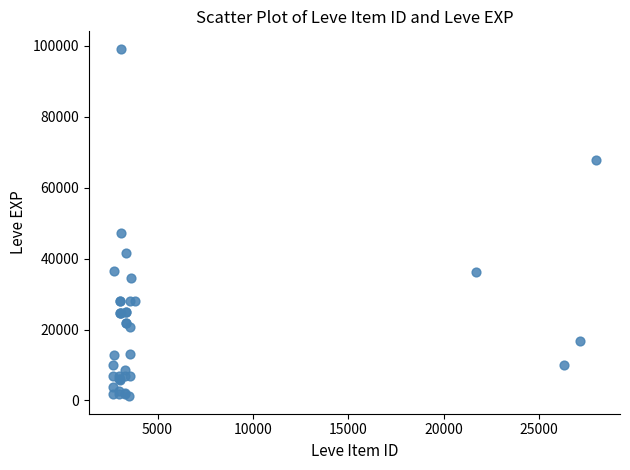

What Y value in the scatter plot is closest to 50190?

47200